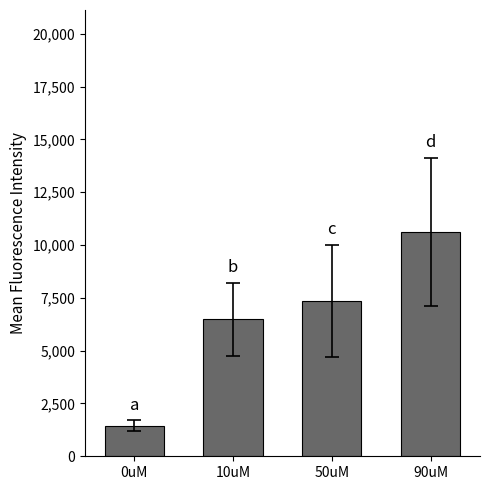

Between 90uM and 50uM, which is larger?

90uM